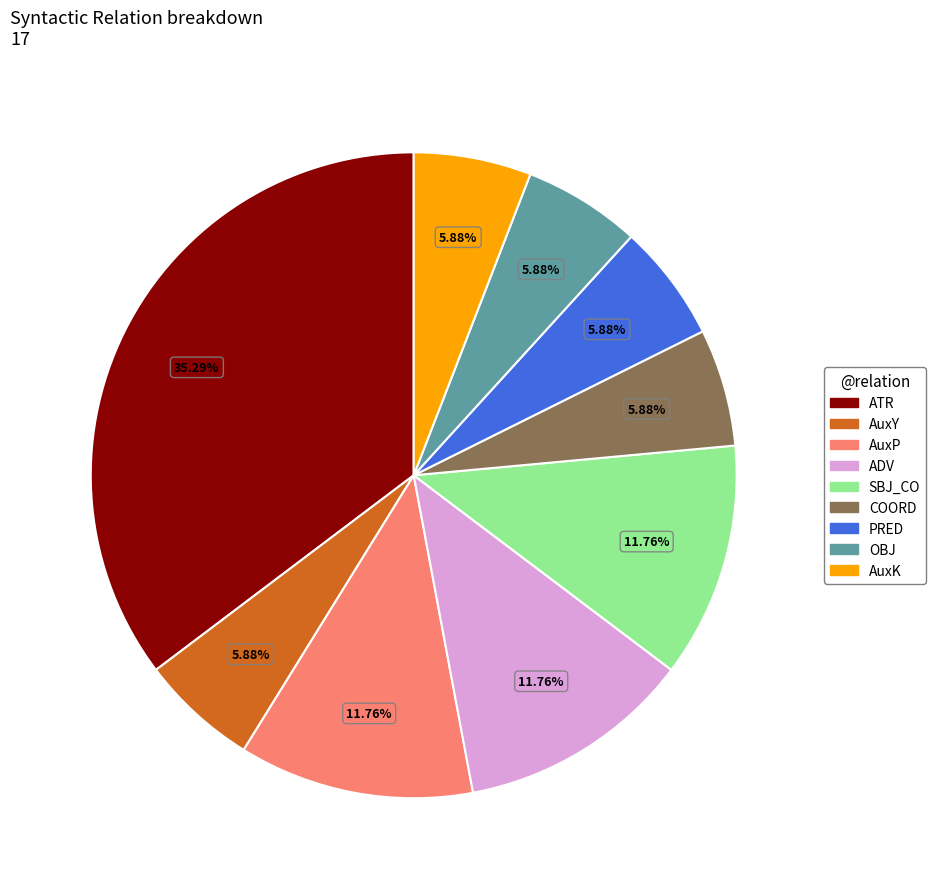

Is OBJ the majority of the pie?

No